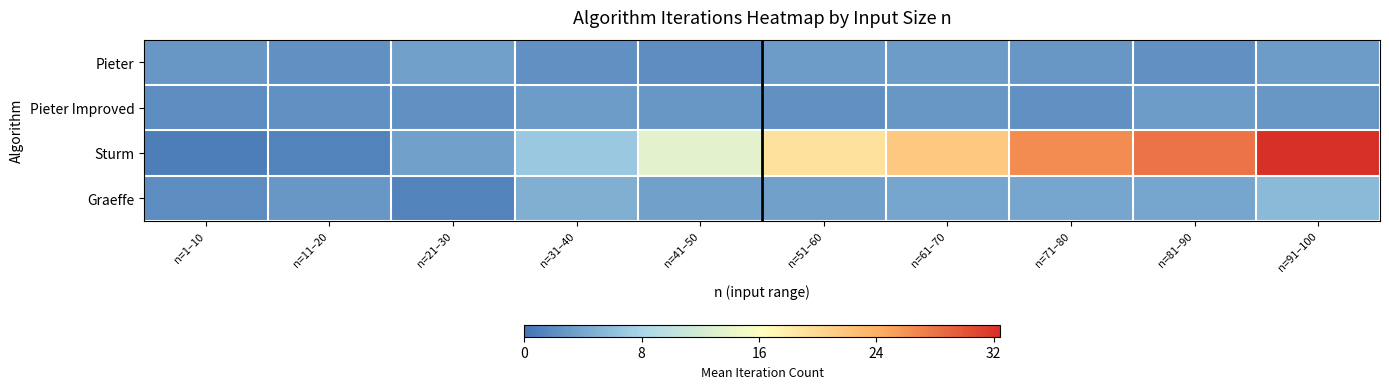

At which category does the chart reach its minimum across all series?

n=1–10